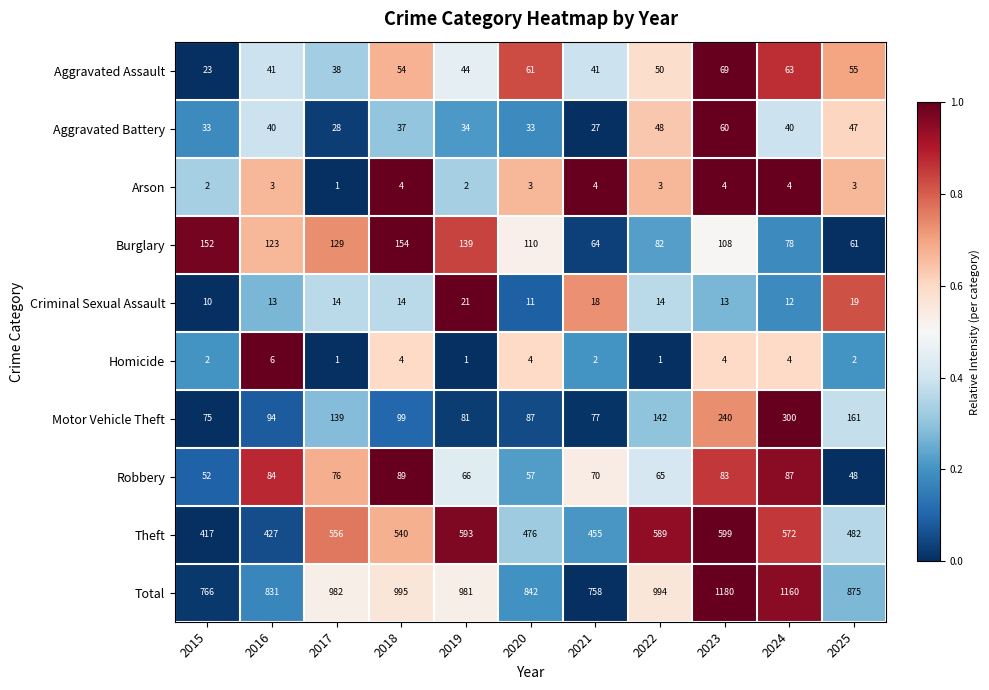

At which category is the sum across all series the highest?

2023